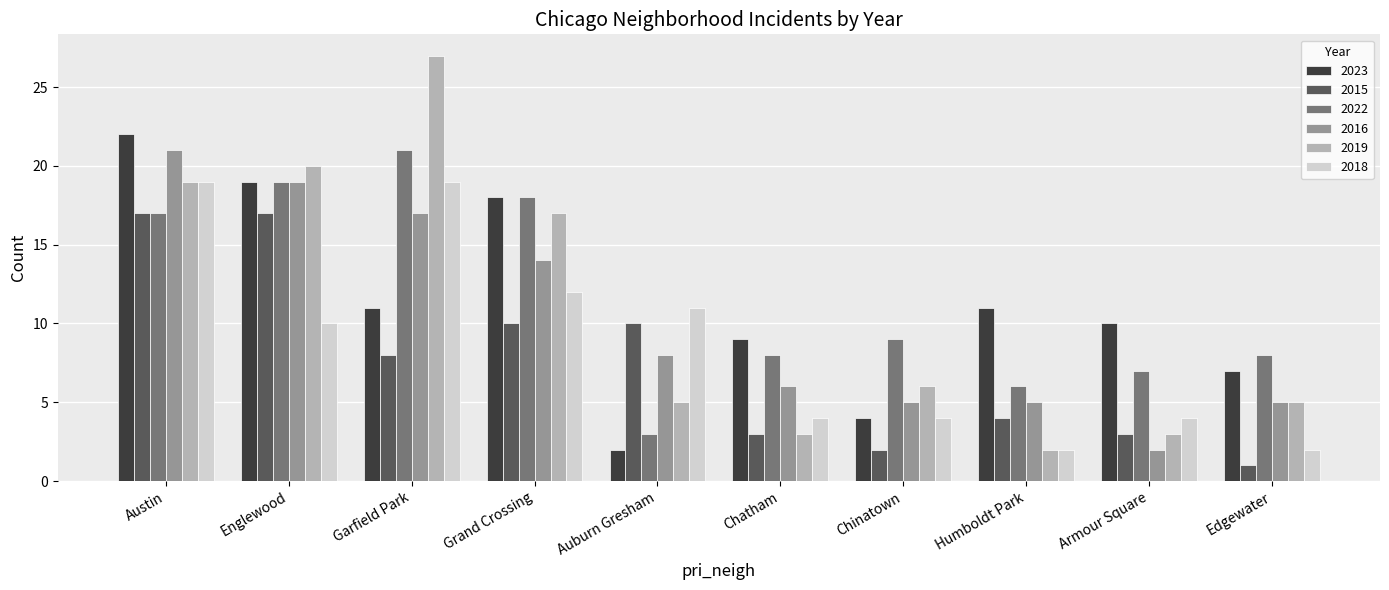

How many bars are there in each group?

6